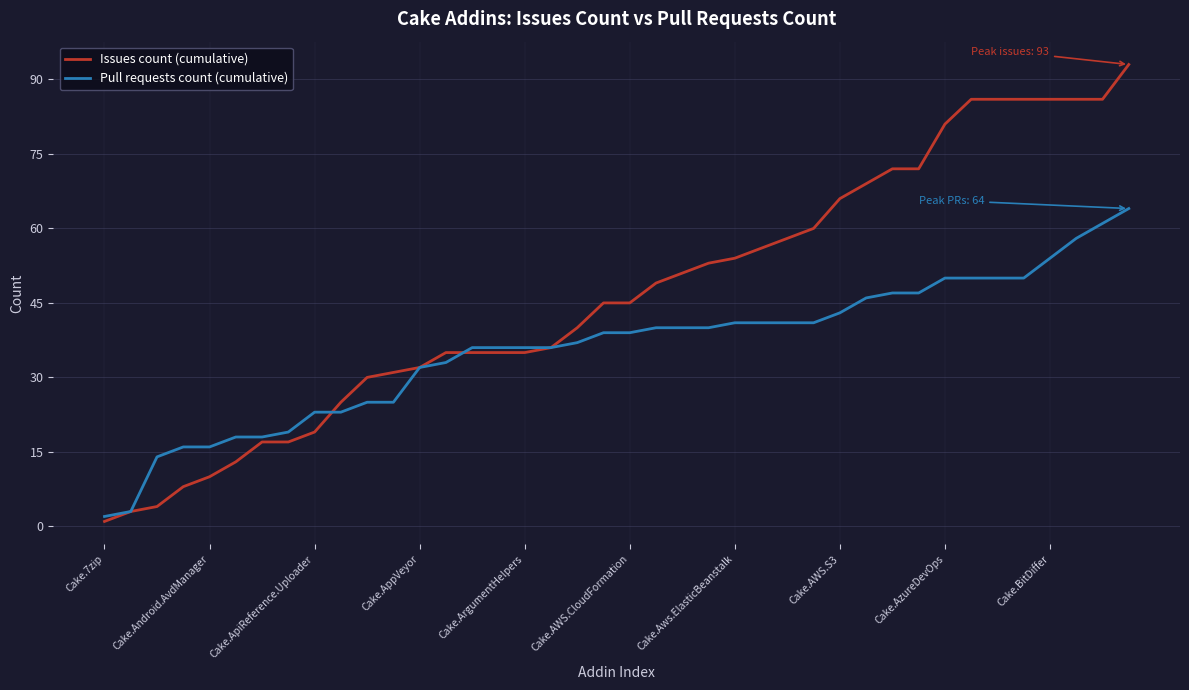

What is the greatest value displayed?

93